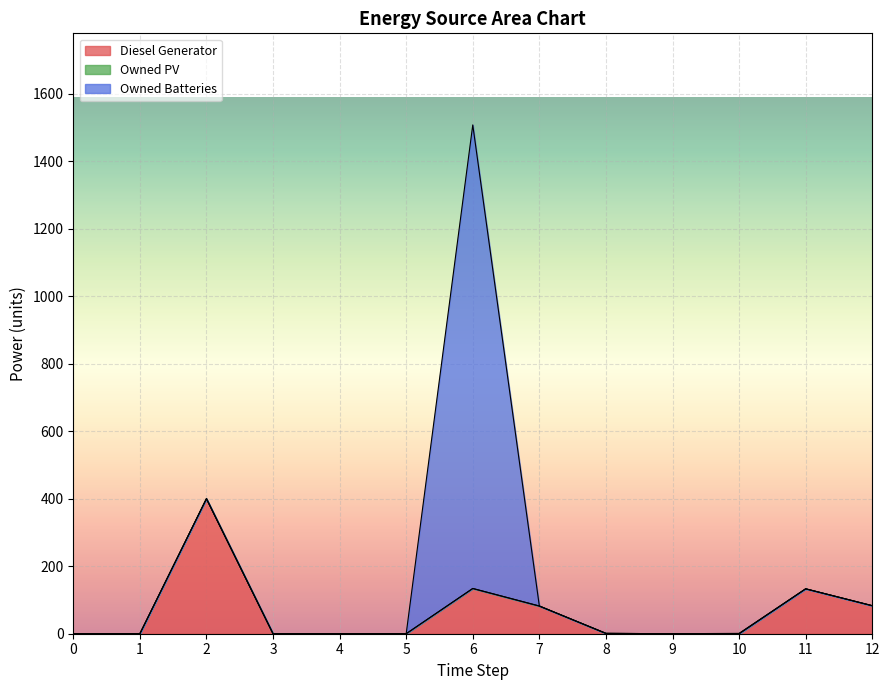

The value of Owned Batteries at 10 is 2. True or false?

False